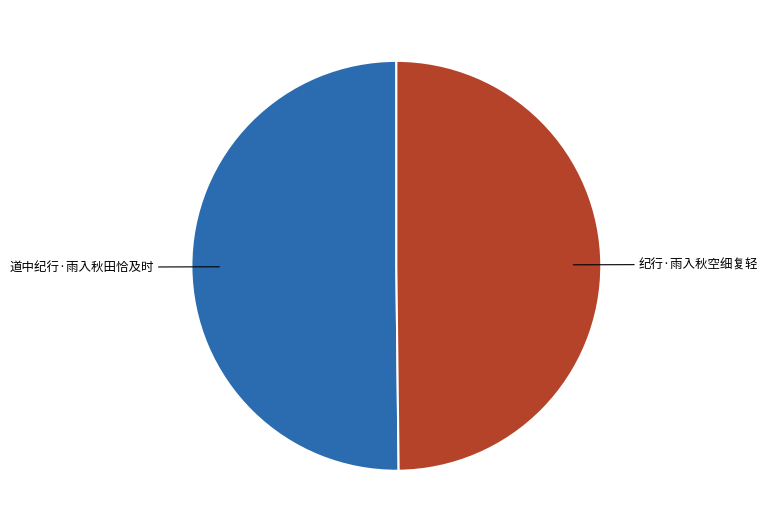

The 道中纪行·雨入秋田恰及时 slice represents 65% of the pie. True or false?

False